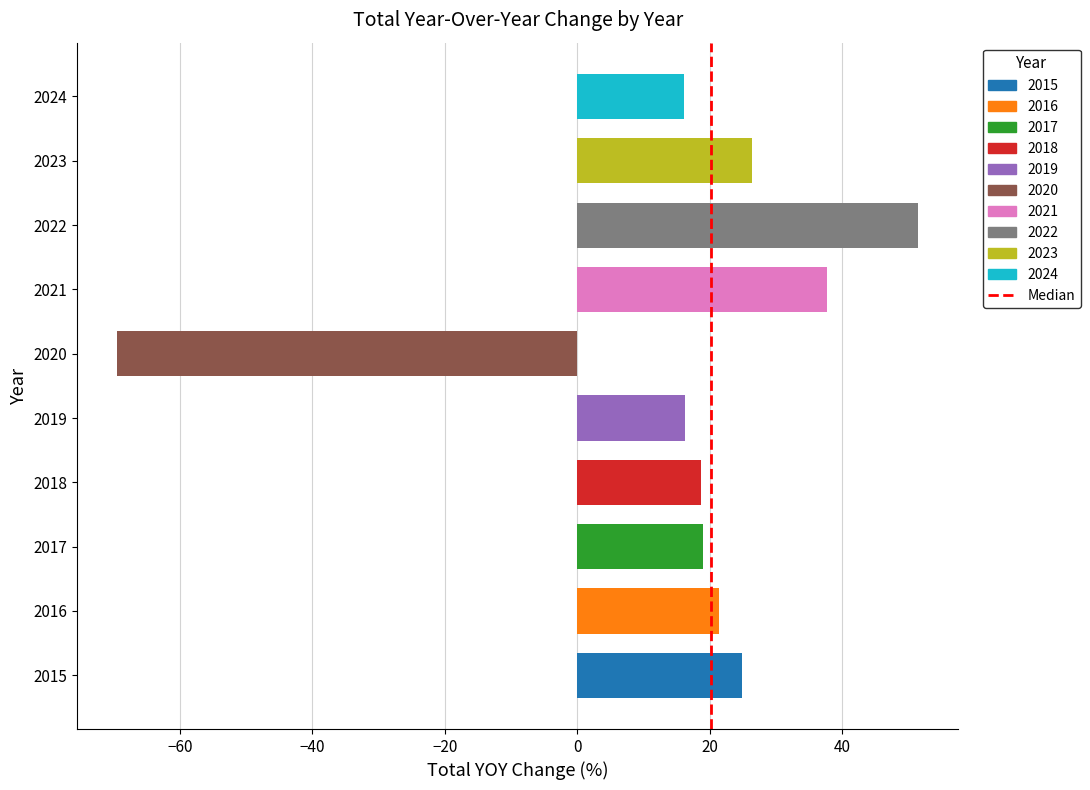

What is the sum of all values?

162.2